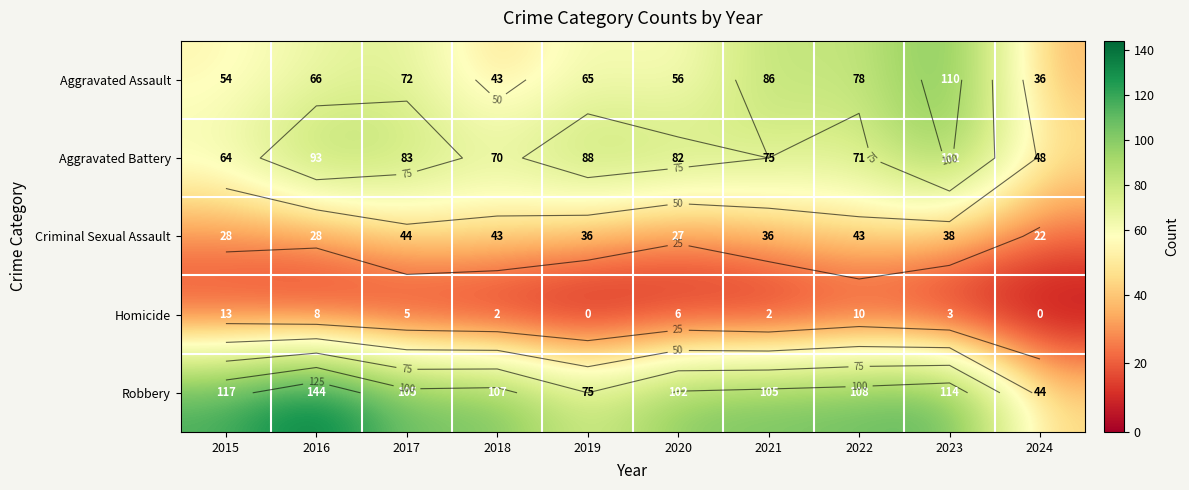

Which series has the largest total across all categories?

Robbery